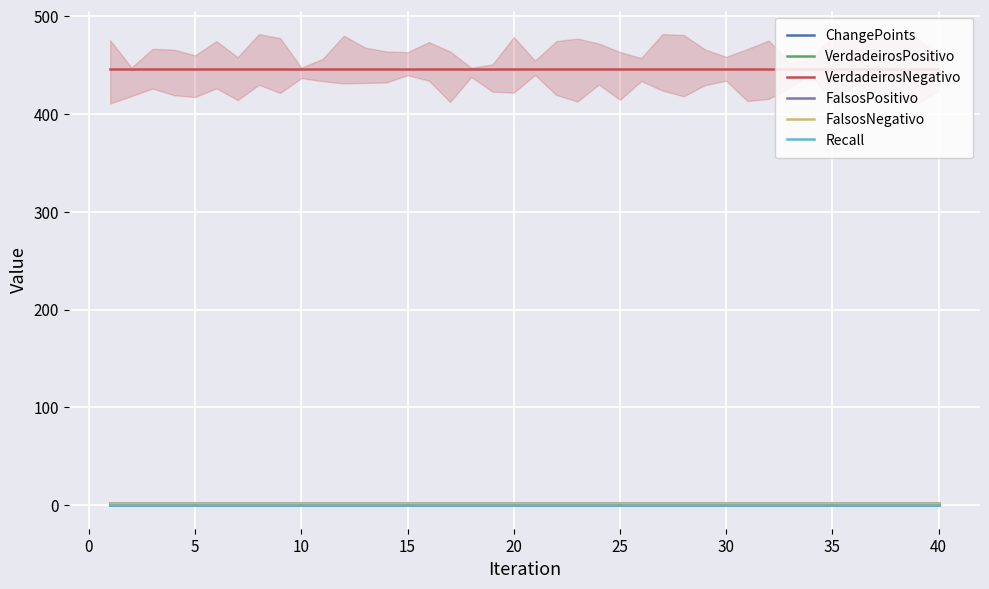

True or false: FalsosNegativo has more than 0 points higher than both neighbors.

False